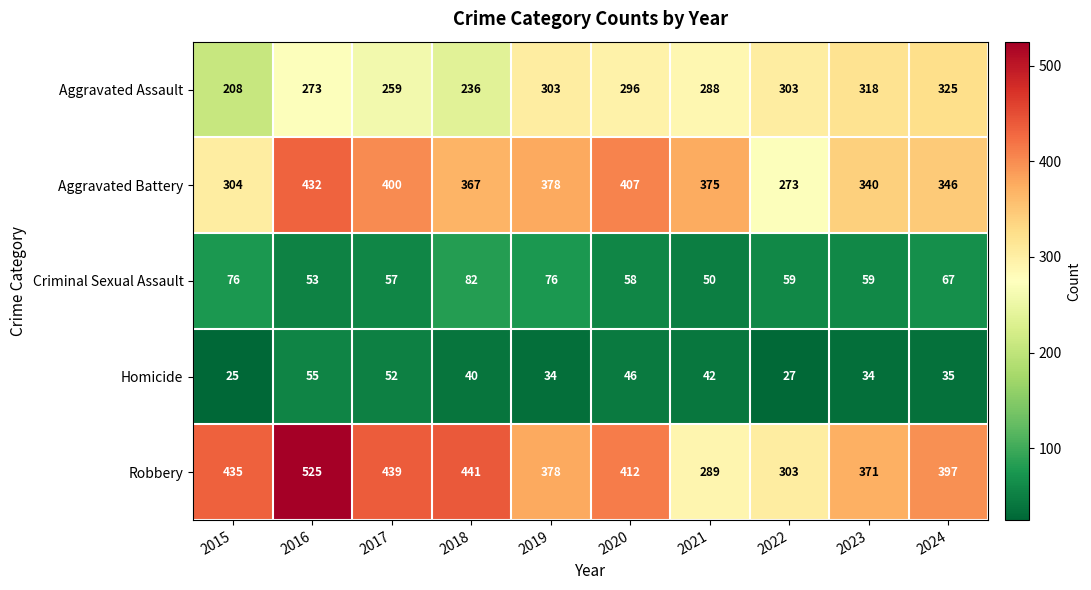

What is the total value across all series at 2018?

1166